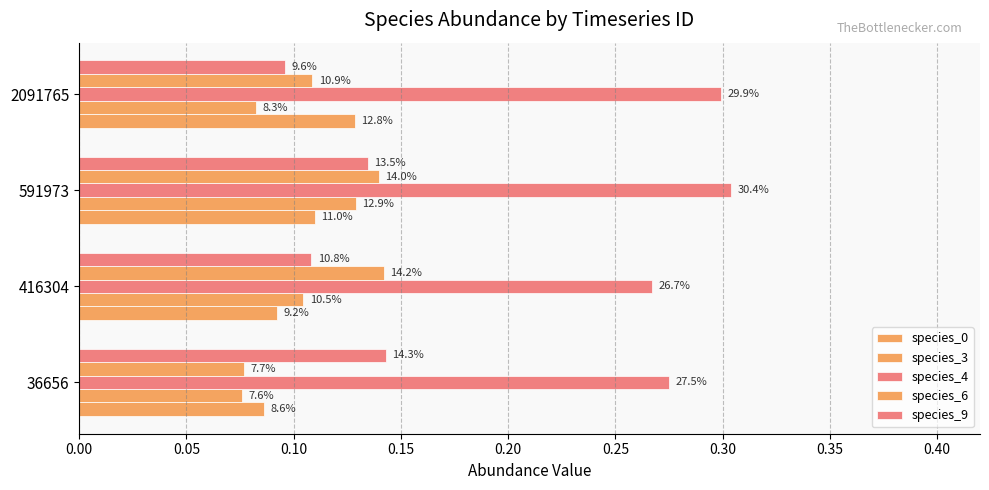

What are all the series names shown in the legend?

species_0, species_3, species_4, species_6, species_9